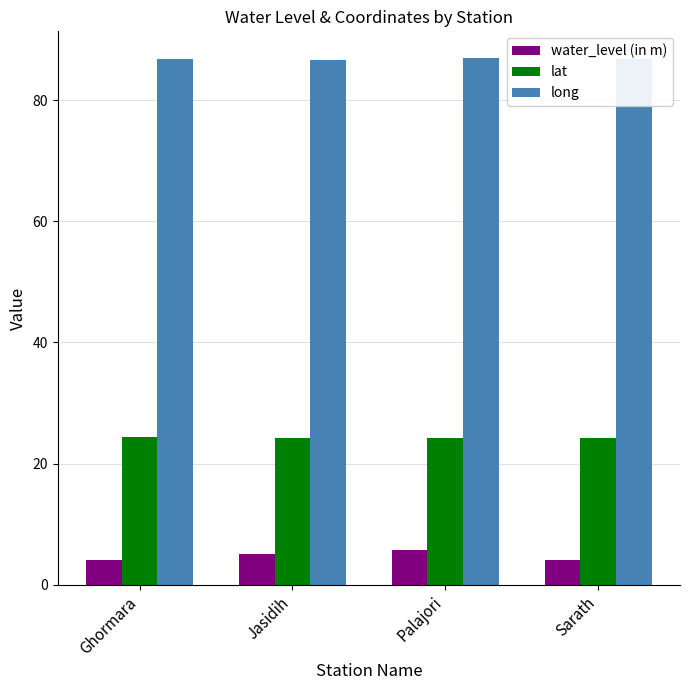

At how many categories does at least one series exceed 77?

4